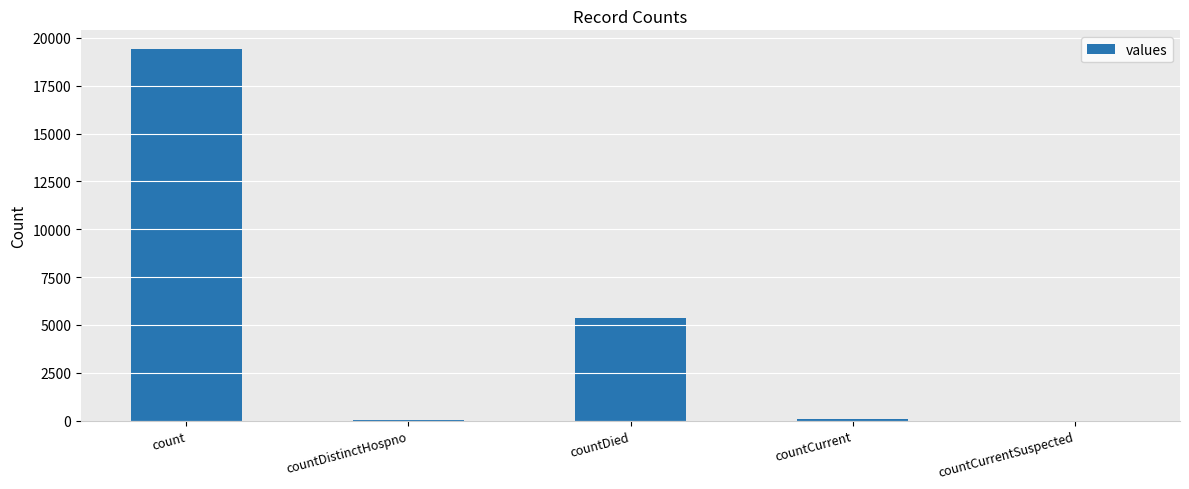

Read the value at countDied, to the nearest 100.

5400